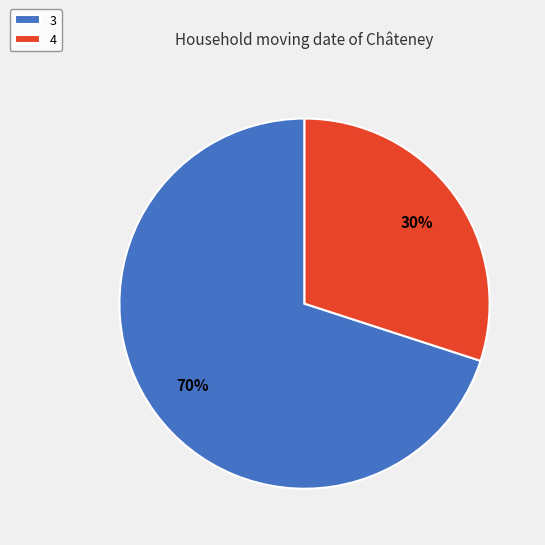

Is it true that 3 is 70% of the pie?

True